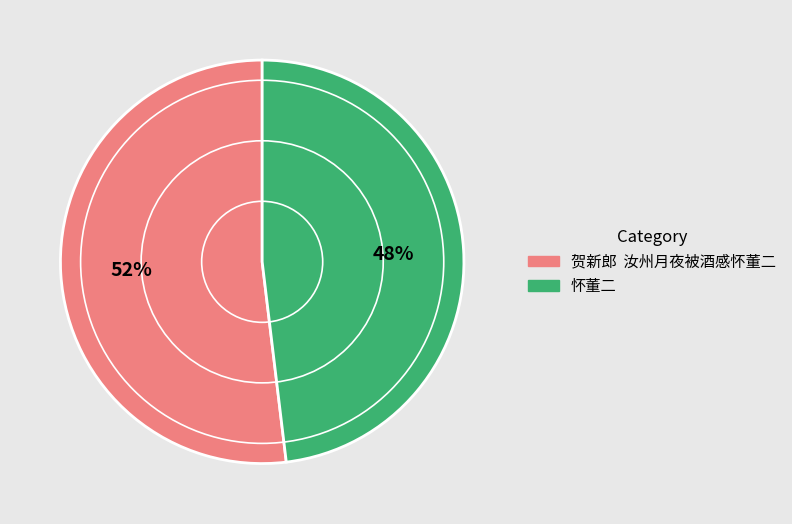

Which slice represents more than half of the pie?

贺新郎 汝州月夜被酒感怀董二